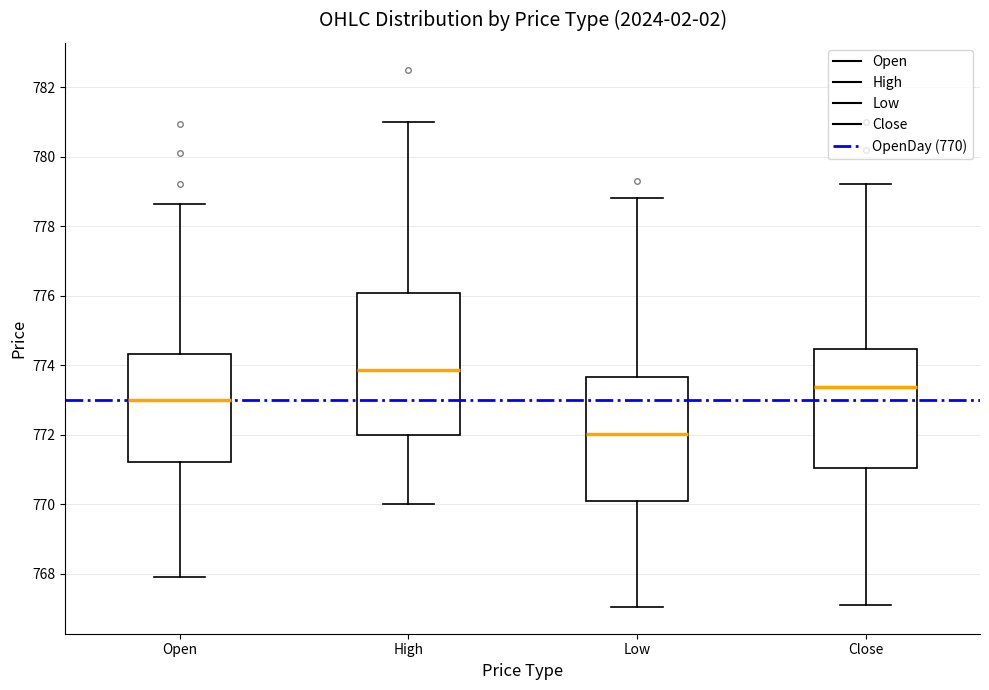

Which box's median line is the highest?

High